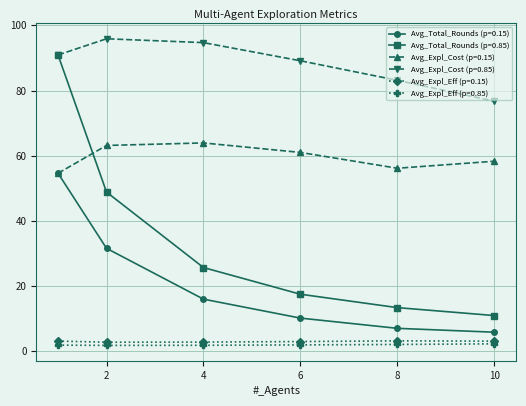

What is the average value of the Avg_Expl_Cost (p=0.85) series?

88.4